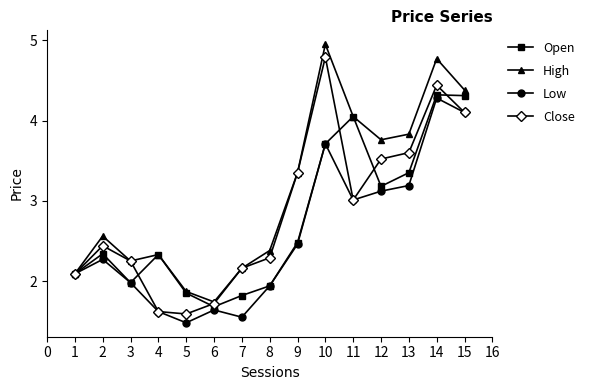

What is the sum of all Low values?

38.4